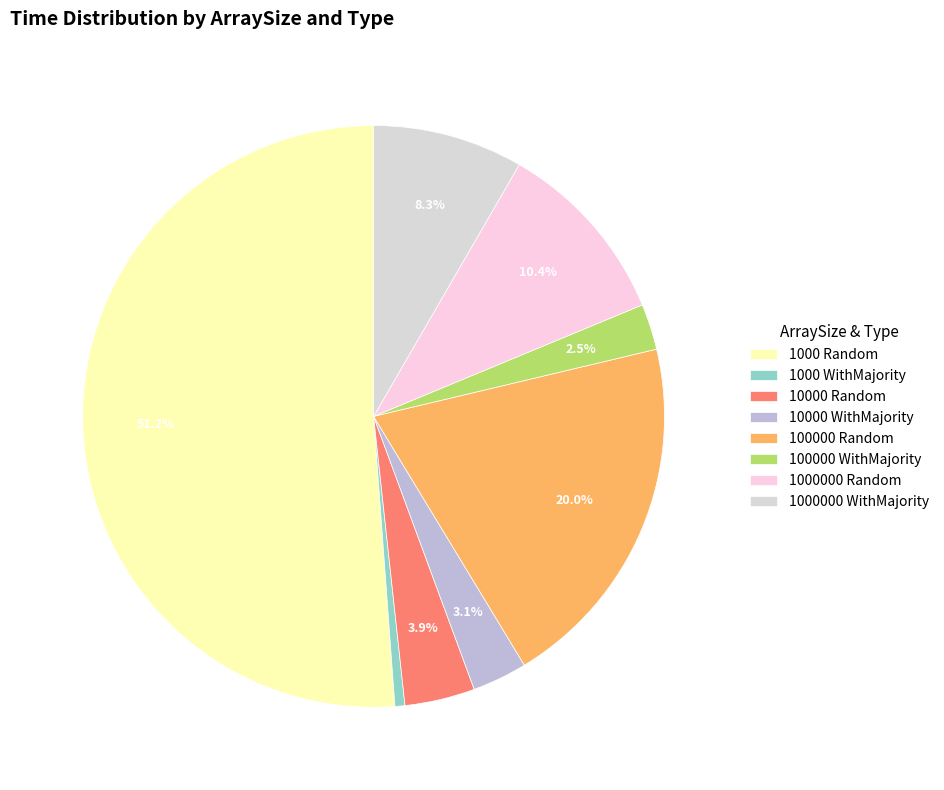

How many segments does this pie chart have?

8